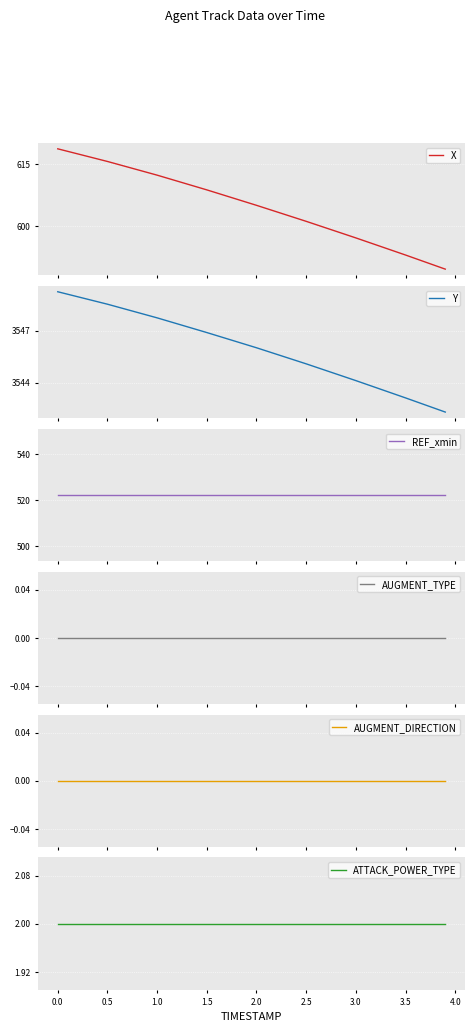

Is the value of REF_xmin at 0.0 greater than the value of AUGMENT_TYPE at 1.5?

Yes